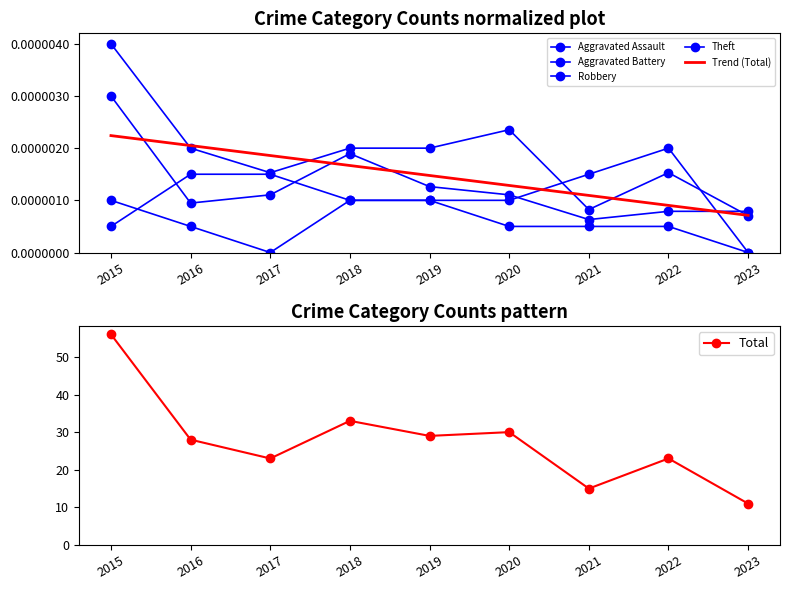

What are all the series names shown in the legend?

Aggravated Assault, Aggravated Battery, Robbery, Theft, Trend (Total), Total